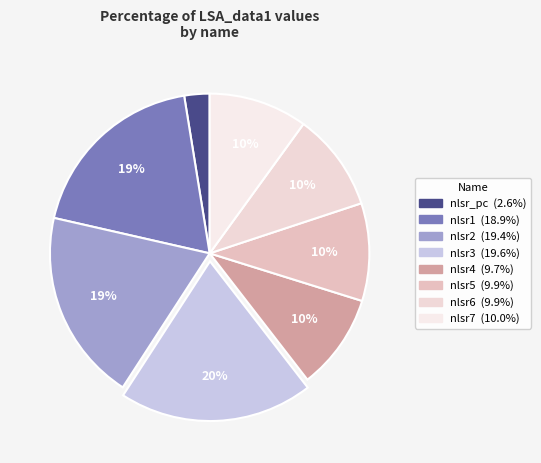

Count the number of slices in the pie.

8